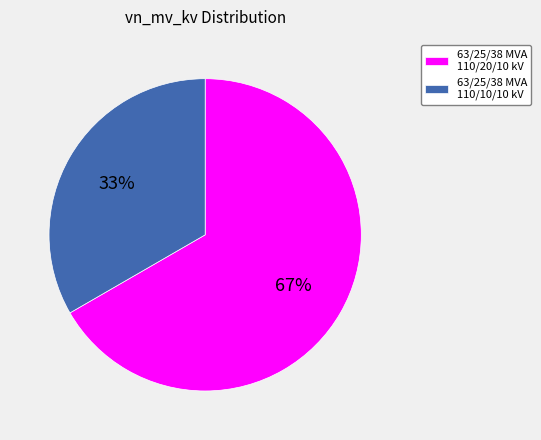

To the nearest percent, what is the combined percentage of 63/25/38 MVA 110/10/10 kV and 63/25/38 MVA 110/20/10 kV?

100%